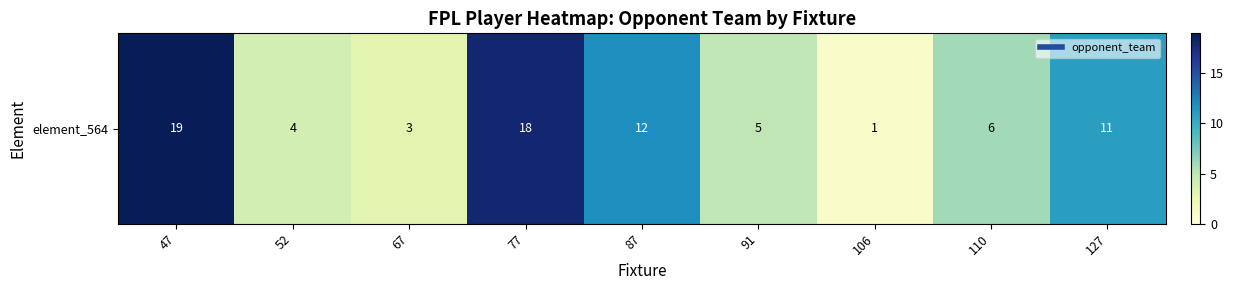

Reading right to left, list all the values displayed in this chart.

11	6	1	5	12	18	3	4	19